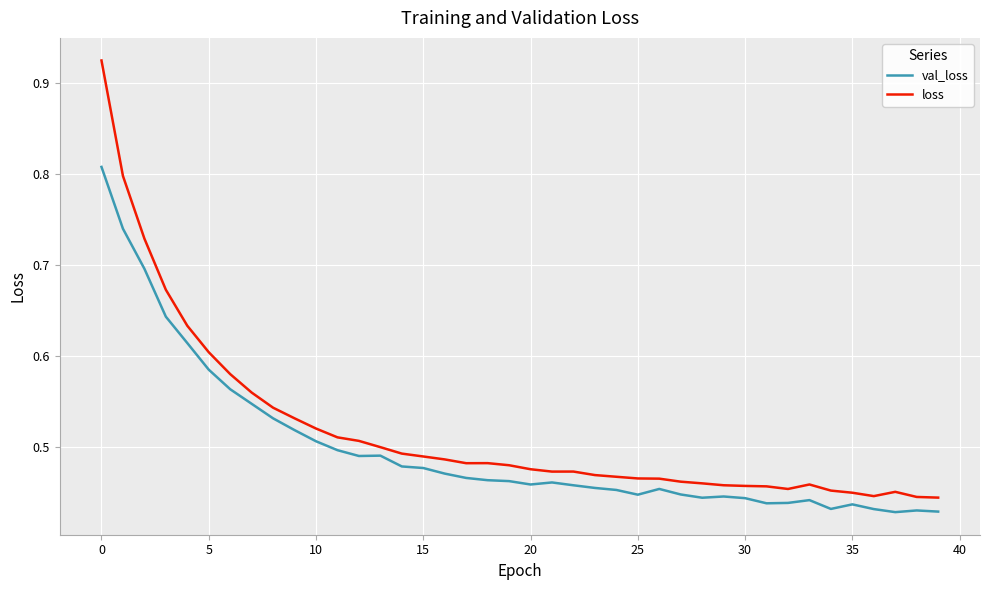

Which series has the largest range (max minus min)?

loss